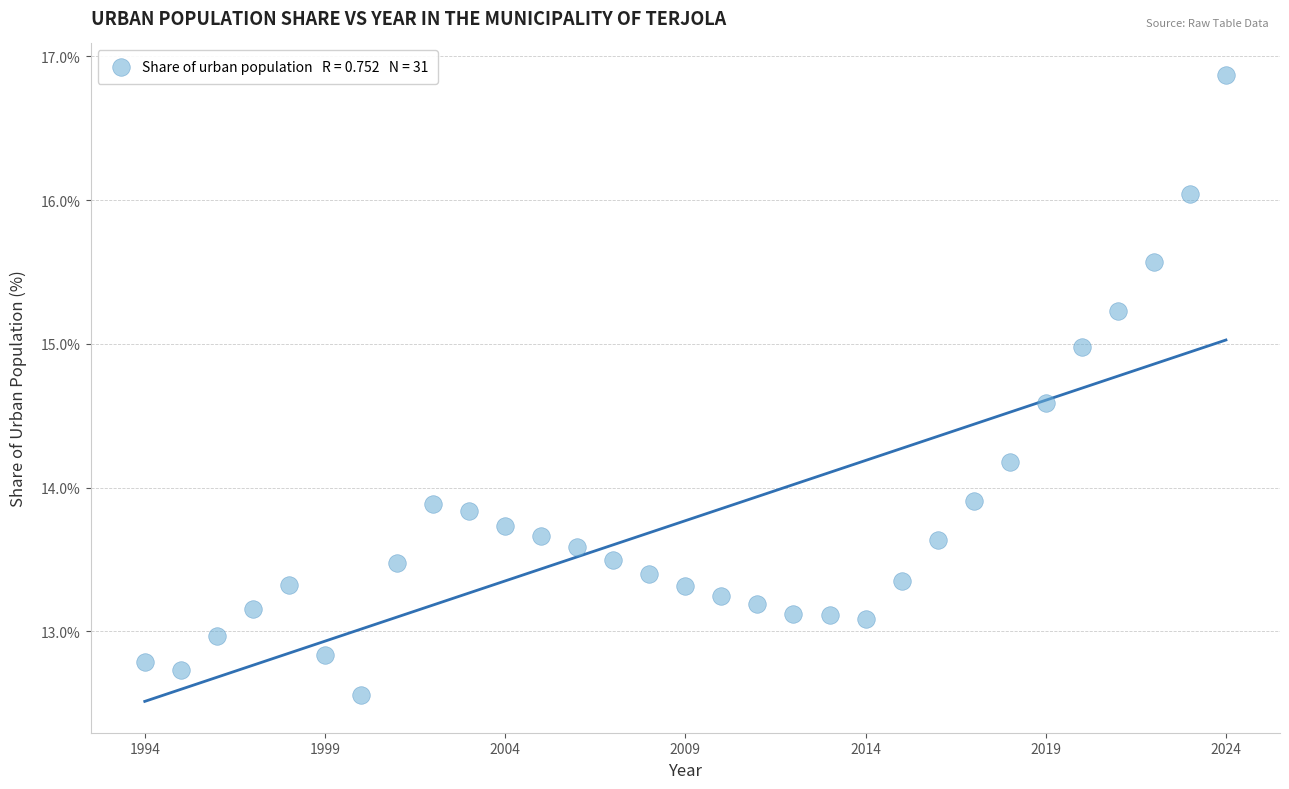

What is the range of Y values (max minus min)?

4.3